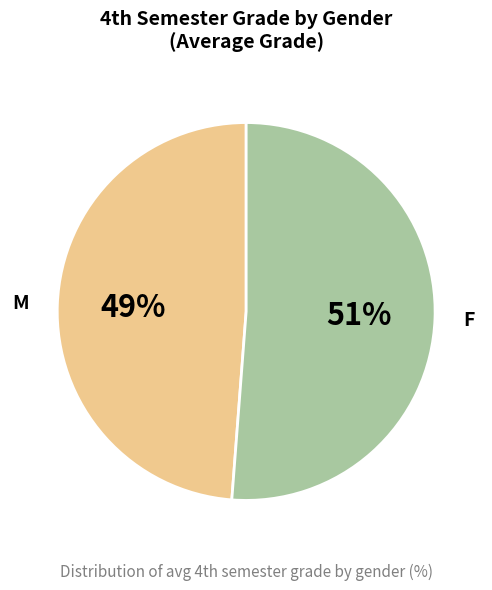

What is the smallest slice in the pie chart?

M